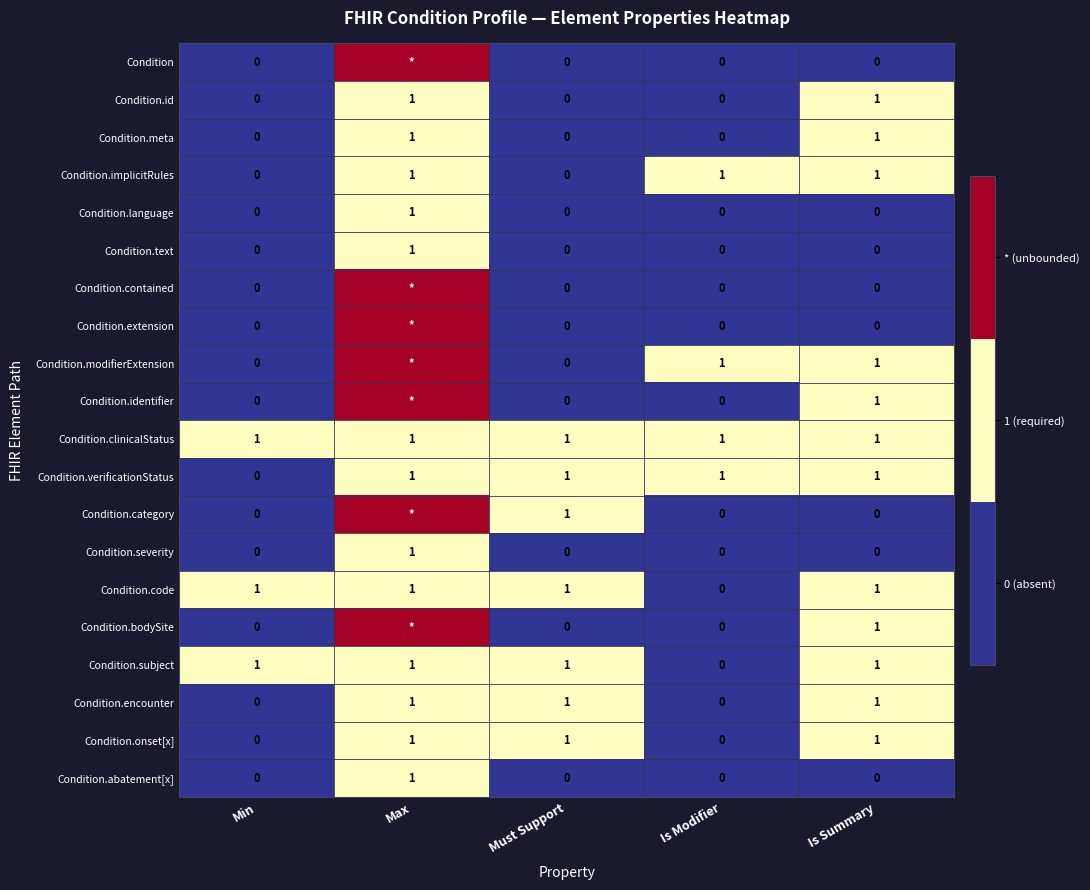

How many data points in Condition.abatement[x] are above 0?

1